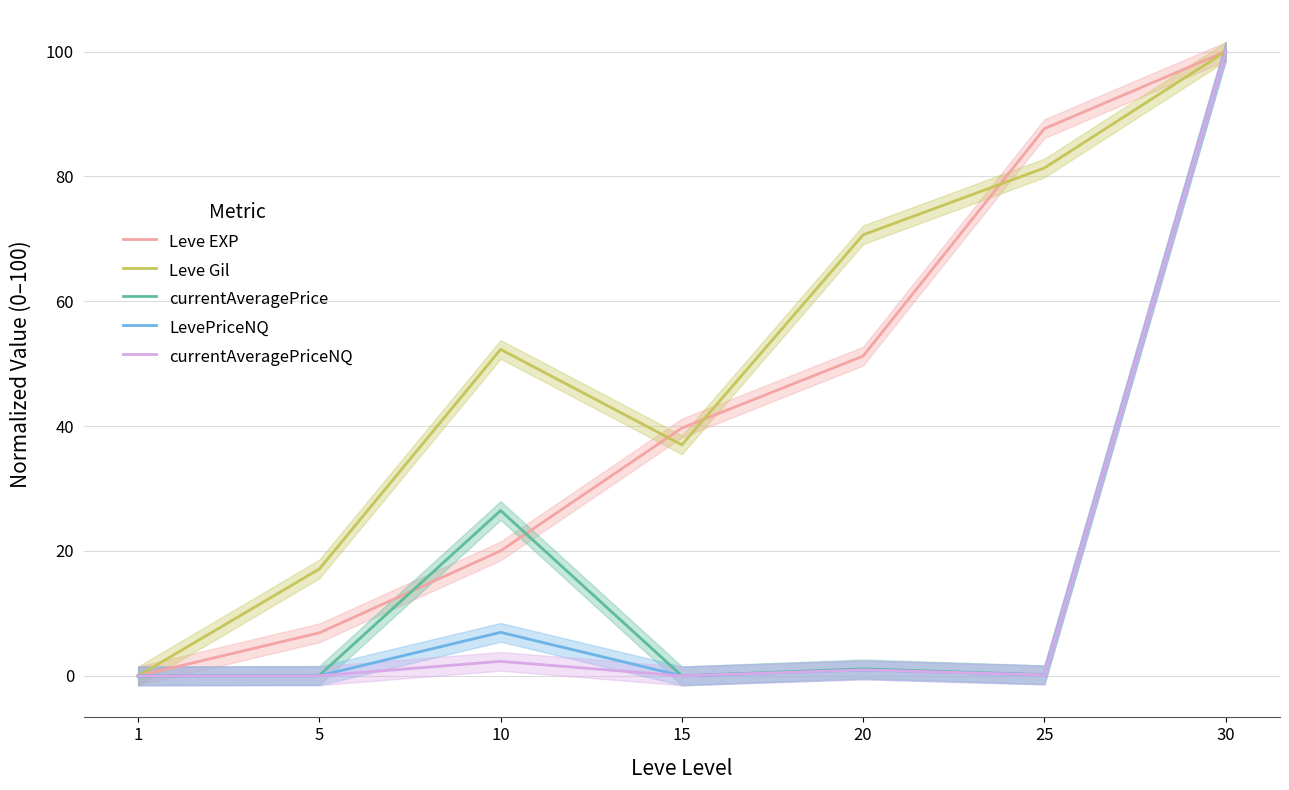

What is the average value of the Leve EXP series?

43.6